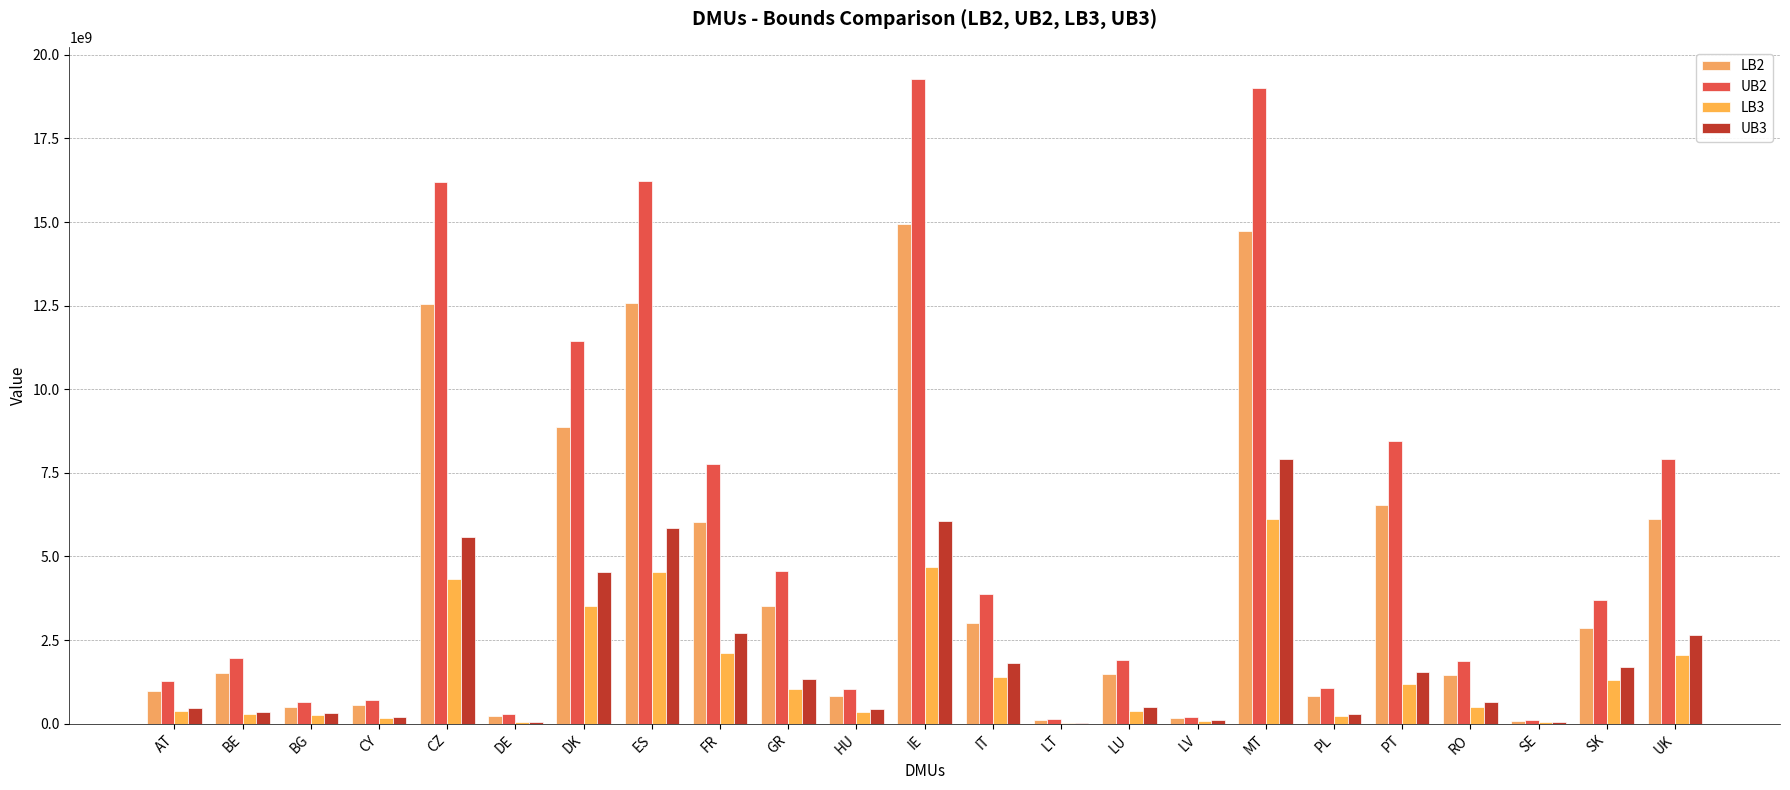

Reading right to left, list all the values displayed in this chart.

LB2: UK=6121691781.2	SK=2853490329.1	SE=86869164.0	RO=1455337297.8	PT=6552192476.3	PL=827728139.1	MT=14728731448.4	LV=157913129.7	LU=1478899132.2	LT=115736942.7	IT=3014725161.8	IE=14932705664.3	HU=814170308.3	GR=3529634736.7	FR=6020578193.0	ES=12565842171.1	DK=8861221046.4	DE=230641713.4	CZ=12547344618.5	CY=555405045.7	BG=503512605.8	BE=1519614668.4	AT=985244325.9
UB2: UK=7902802562.8	SK=3683715464.9	SE=112143811.9	RO=1878768768.2	PT=8458557755.7	PL=1068556257.5	MT=19014066829.7	LV=203858072.3	LU=1909185935.8	LT=149410692.3	IT=3891861692.2	IE=19277387495.7	HU=1051053765.7	GR=4556584591.3	FR=7772269901.0	ES=16221883306.9	DK=11439399907.6	DE=297747091.6	CZ=16198003877.5	CY=717000557.3	BG=650009973.4	BE=1961747687.6	AT=1271901896.1
LB3: UK=2056817366.0	SK=1307736925.9	SE=35555412.5	RO=498885730.4	PT=1197565438.9	PL=216501876.5	MT=6125737260.5	LV=93109804.5	LU=387225101.1	LT=24675672.4	IT=1397589070.7	IE=4696300510.9	HU=348915040.6	GR=1031952049.4	FR=2103486021.9	ES=4536850637.5	DK=3520456856.2	DE=48445634.1	CZ=4332664297.4	CY=162522282.4	BG=255232627.1	BE=280391664.1	AT=364540734.7
UB3: UK=2655249910.0	SK=1688223958.1	SE=45900286.2	RO=644036905.0	PT=1545997995.1	PL=279493258.7	MT=7908025077.5	LV=120200171.5	LU=499888532.5	LT=31855077.6	IT=1804218651.3	IE=6062692641.1	HU=450432131.4	GR=1332199266.6	FR=2715496846.1	ES=5856850708.5	DK=4544736399.8	DE=62540927.4	CZ=5593256200.6	CY=209808261.4	BG=329492749.9	BE=361971827.5	AT=470604132.9